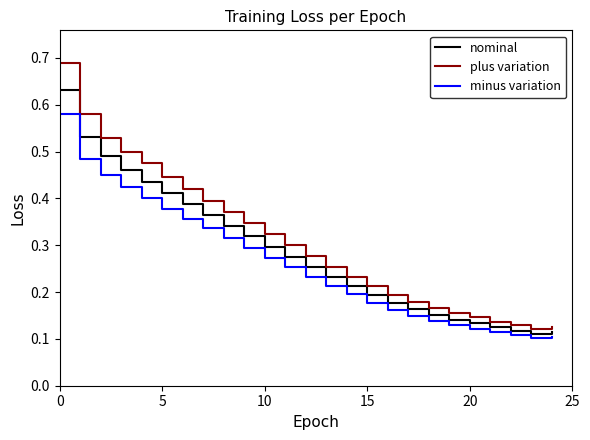

List the series in order of their peak value, lowest first.

minus variation, nominal, plus variation